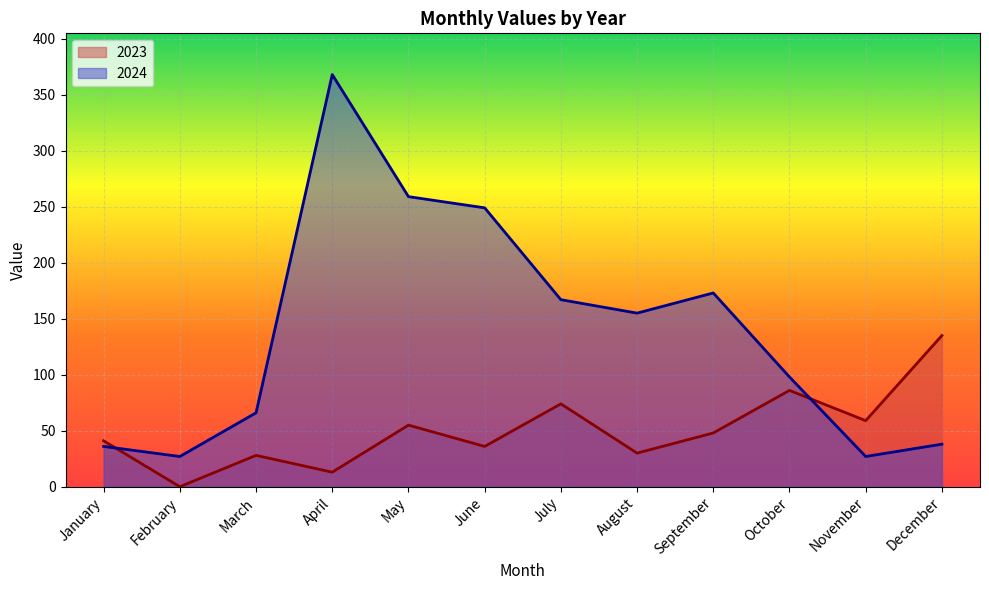

What is the approximate value of 2023 at March, to the nearest 10?

30